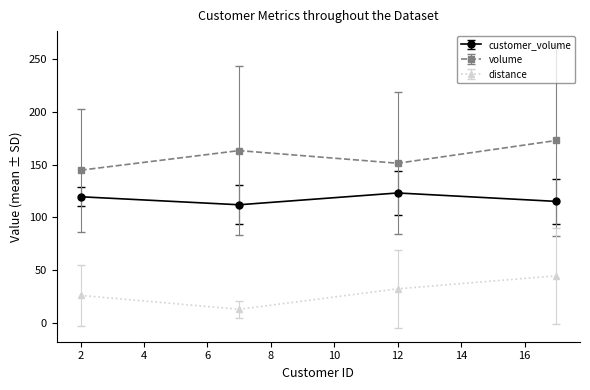

Reading left to right, extract all data points from this chart.

customer_volume: 119.6	112.0	123.2	115.2
volume: 144.8	163.4	151.4	173.0
distance: 26.0	12.8	32.2	44.6